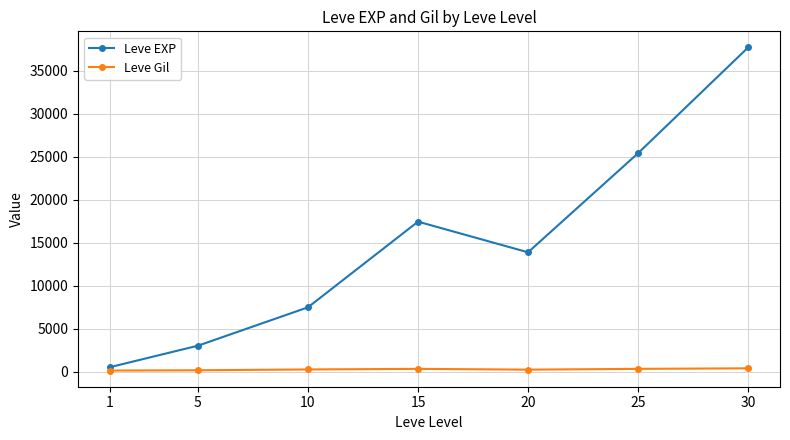

Which series has the widest spread of values?

Leve EXP